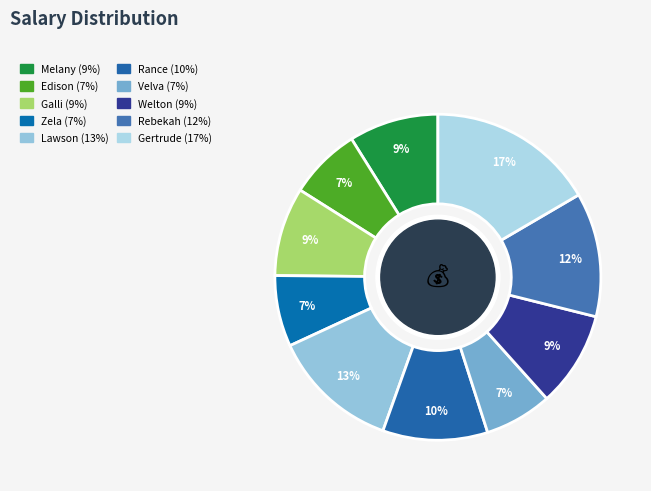

Is Rebekah the majority of the pie?

No